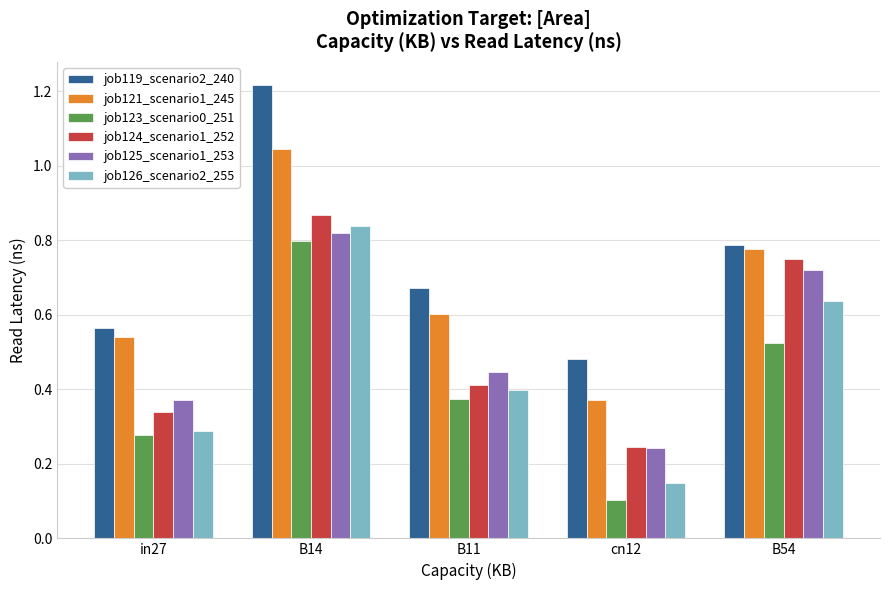

How many series are shown in this chart?

6